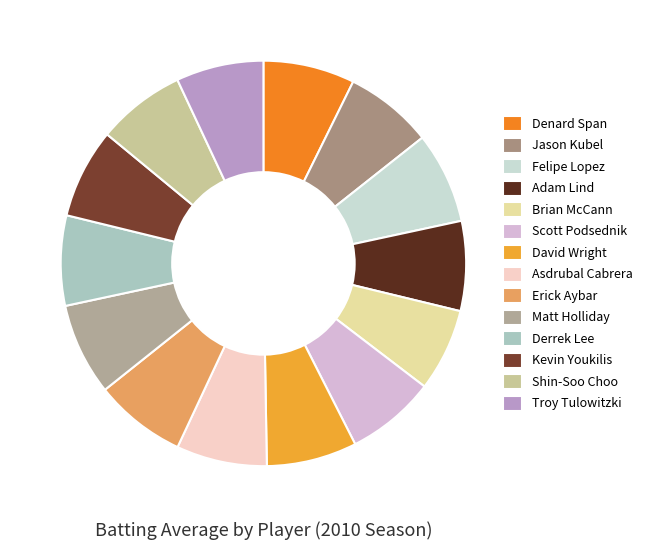

True or false: Matt Holliday accounts for 7% of the total.

True